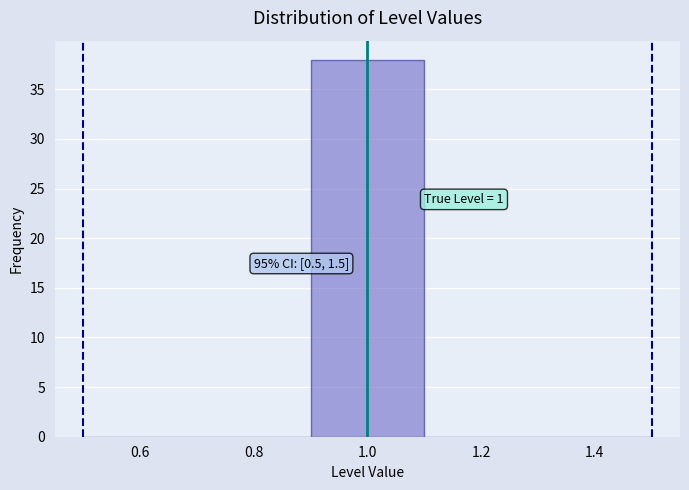

Over which range of the x-axis is the bar tallest?

0.9 to 1.1